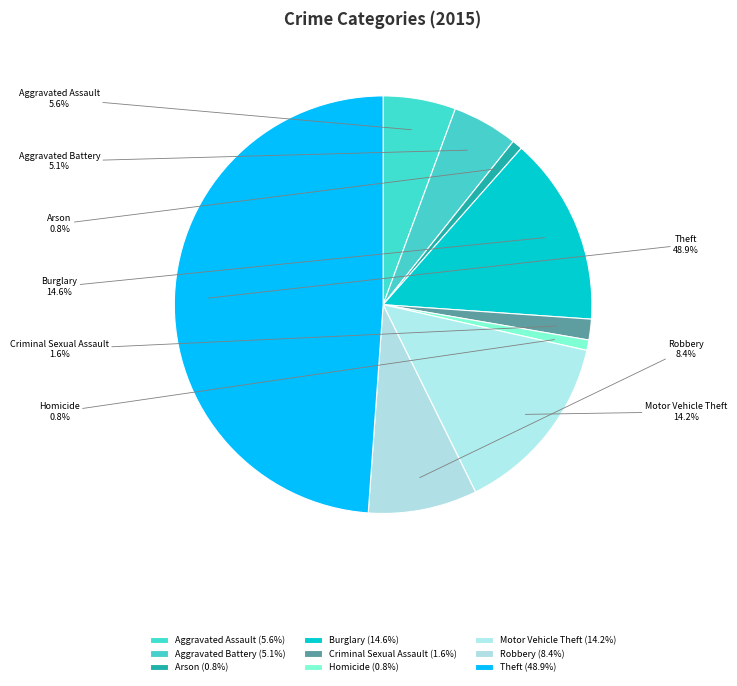

What percentage is NOT represented by Motor Vehicle Theft?

85.8%